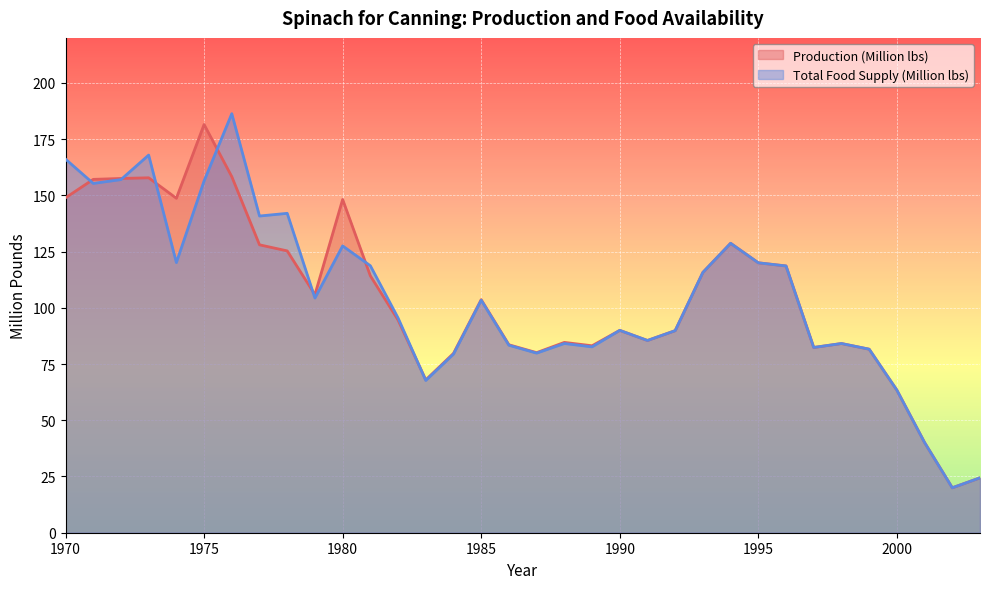

At which category does Production (Million lbs) reach its first local peak?

1973